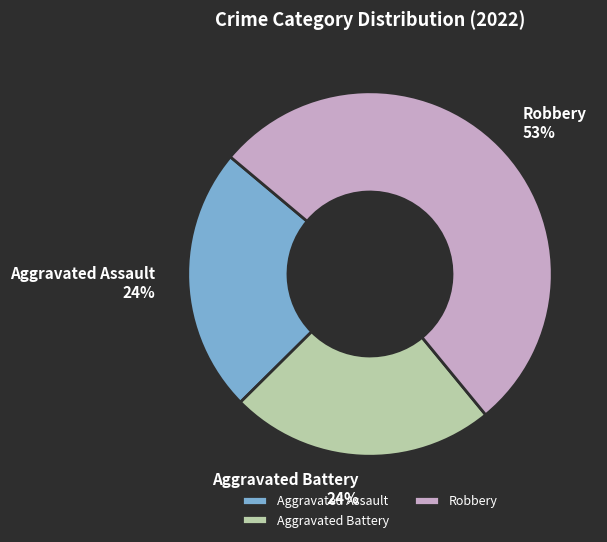

How many segments does this pie chart have?

3